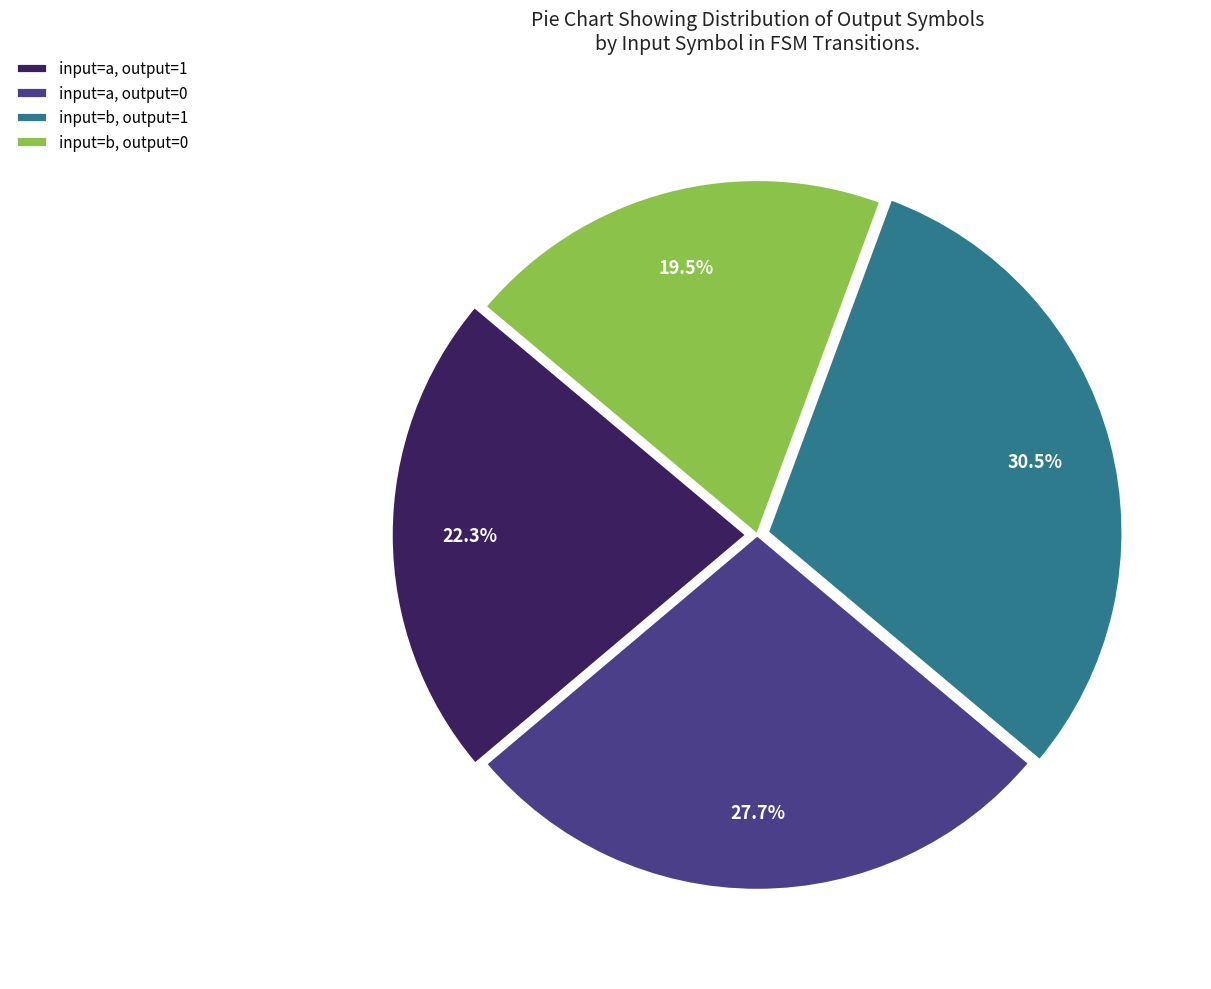

Does input=a, output=1 represent more than half of the total?

No